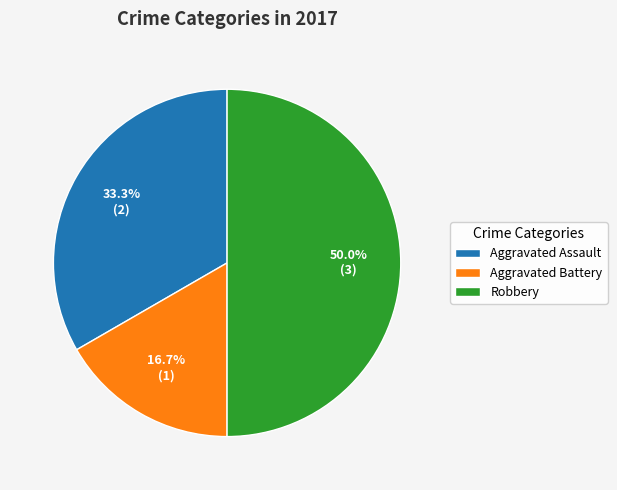

What percentage do Aggravated Assault and Aggravated Battery together represent?

50.0%